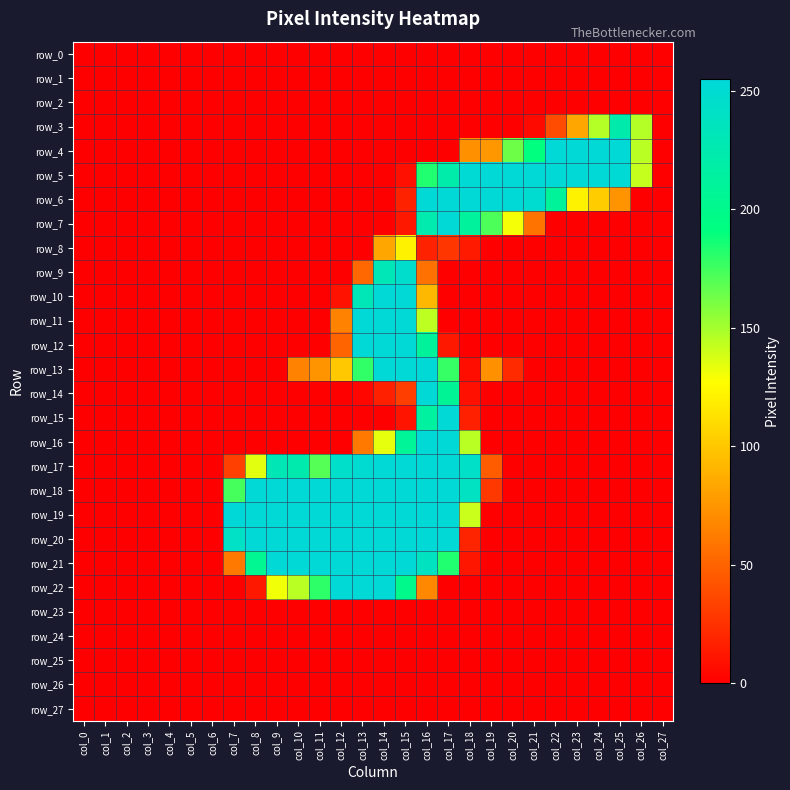

Which series has the largest total across all categories?

row_18